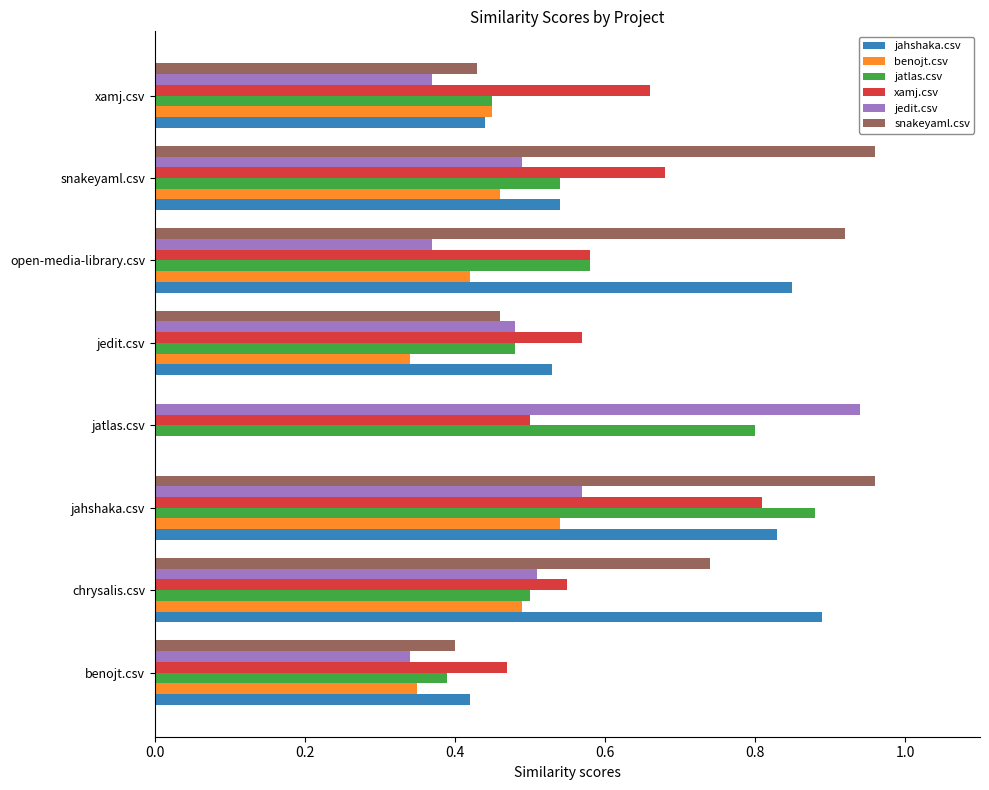

Which series changed the most between chrysalis.csv and snakeyaml.csv?

jahshaka.csv